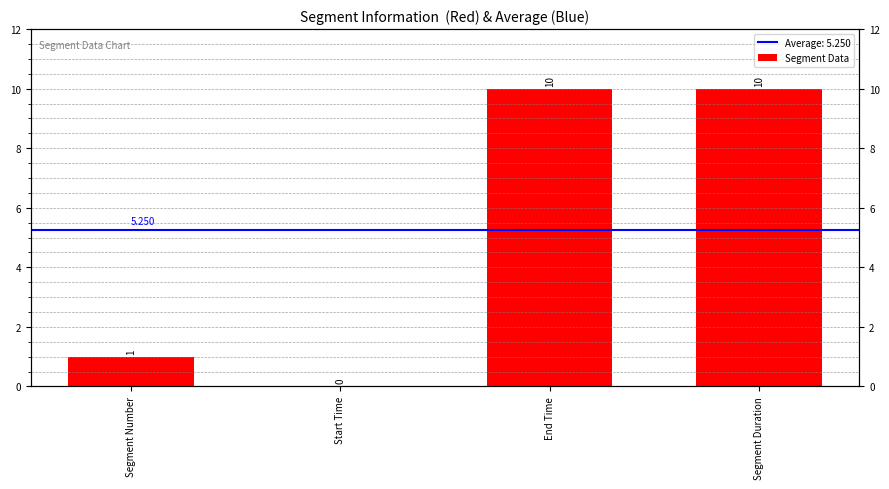

How many categories are shown in the chart?

4